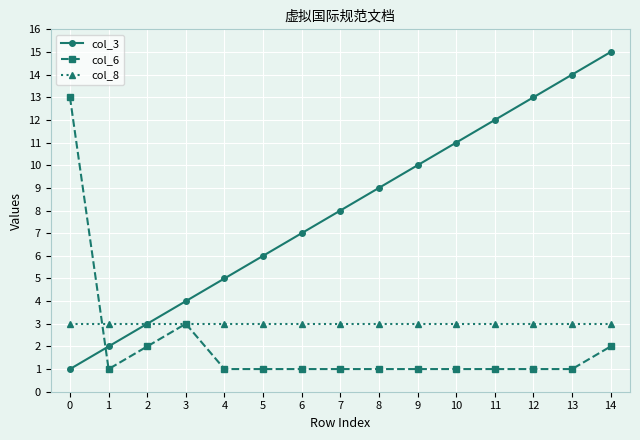

Which category has the highest value in the col_6 series?

0